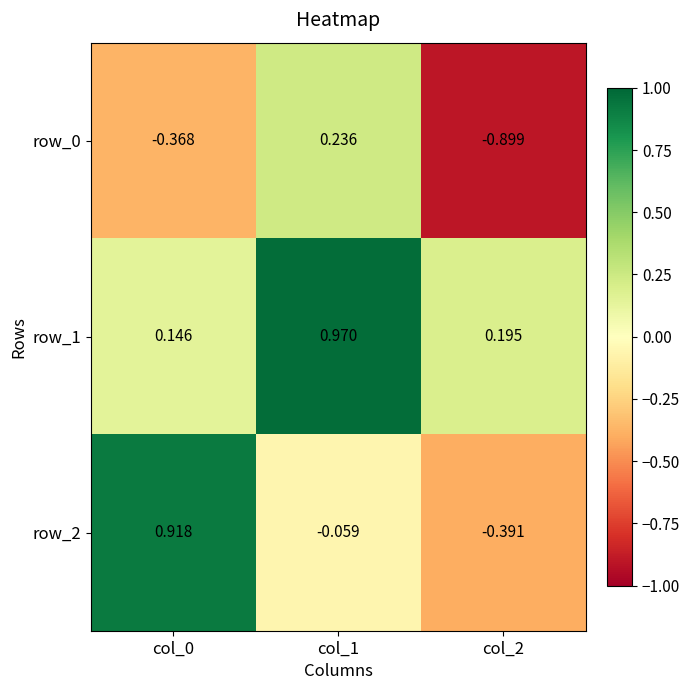

Which series has the largest total across all categories?

row_1